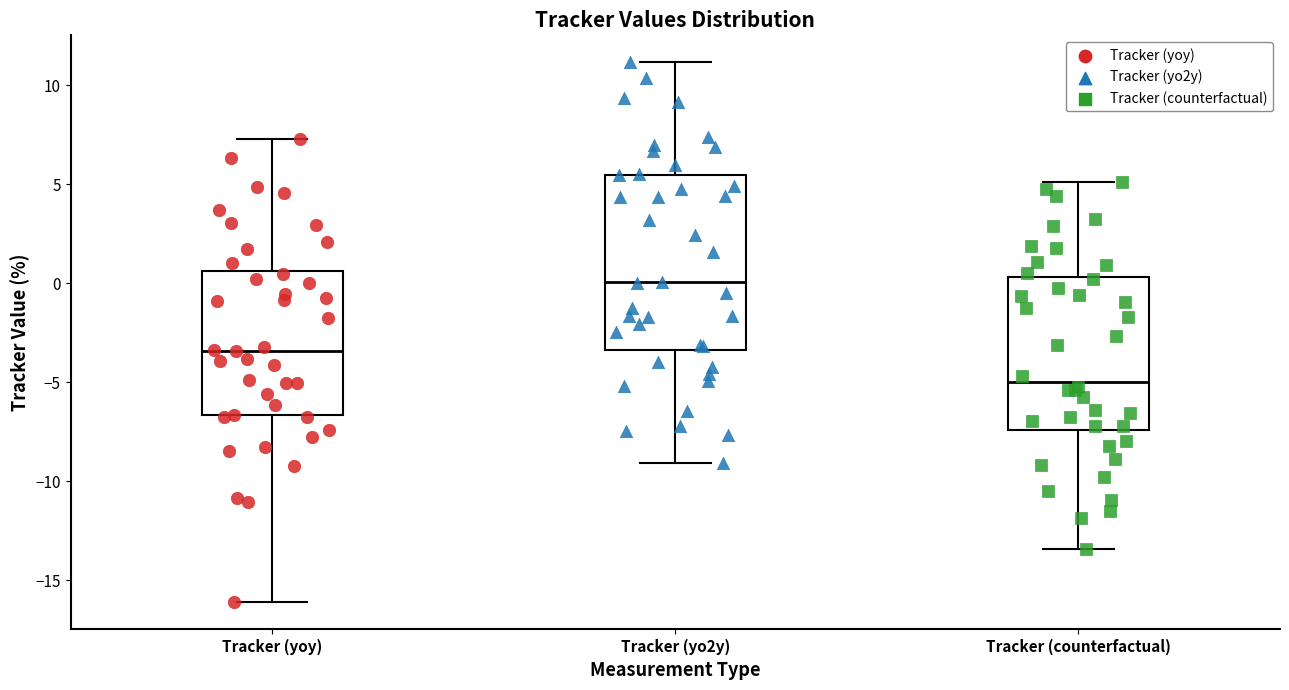

Which box has the lowest median line?

Tracker (counterfactual)